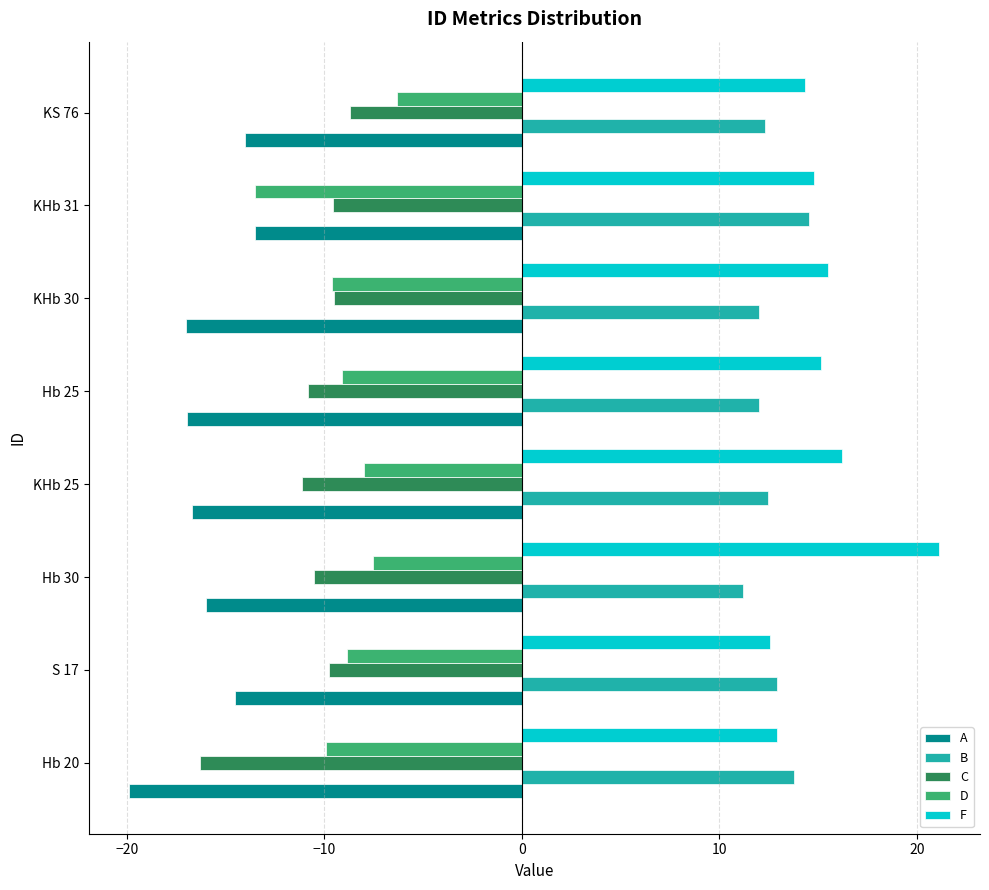

What is the minimum value for B?

11.2